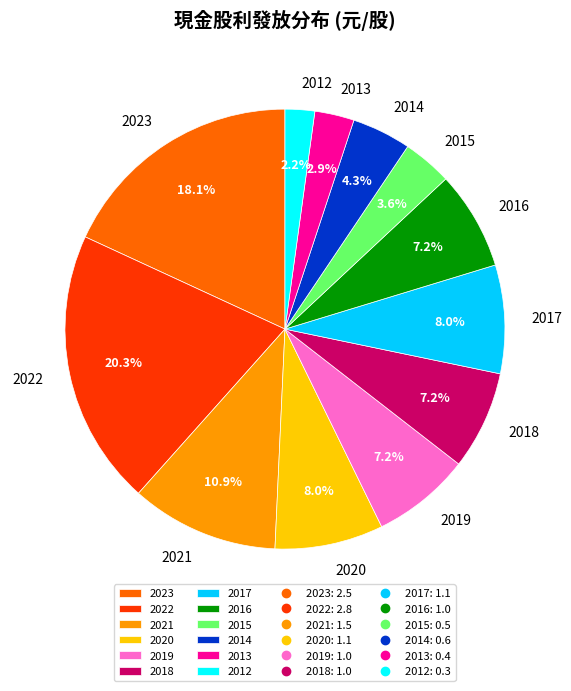

To the nearest percent, what portion does 2017 represent?

8%